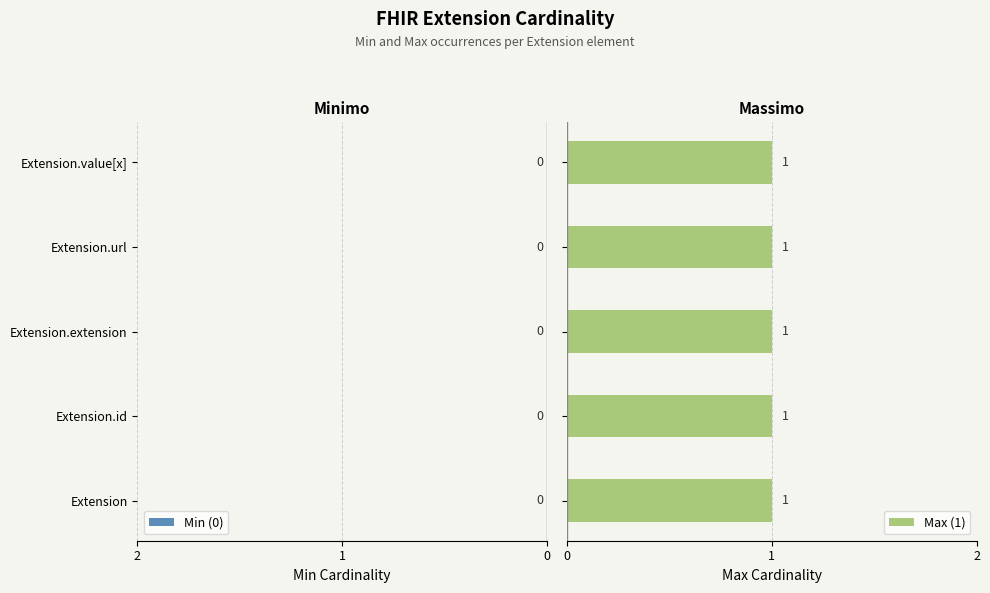

What position from the left is Extension?

1